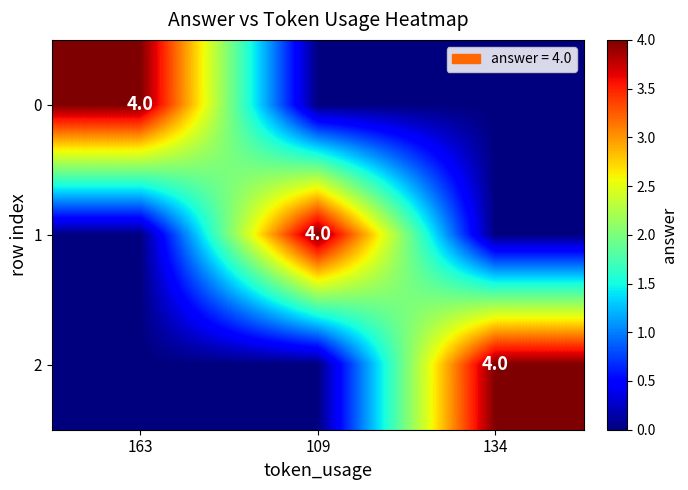

The value of 1 at 109 is 4. True or false?

True